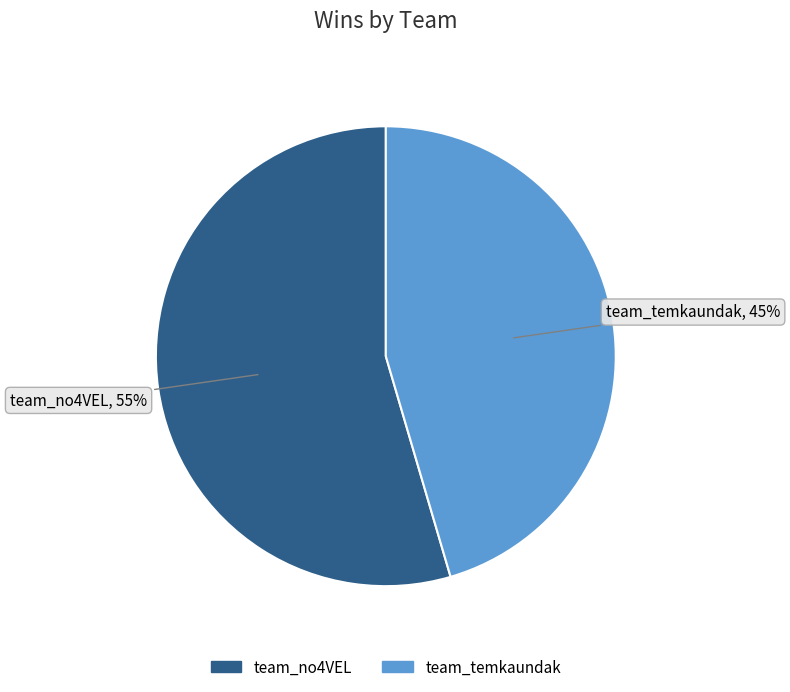

Which category accounts for the majority?

team_no4VEL